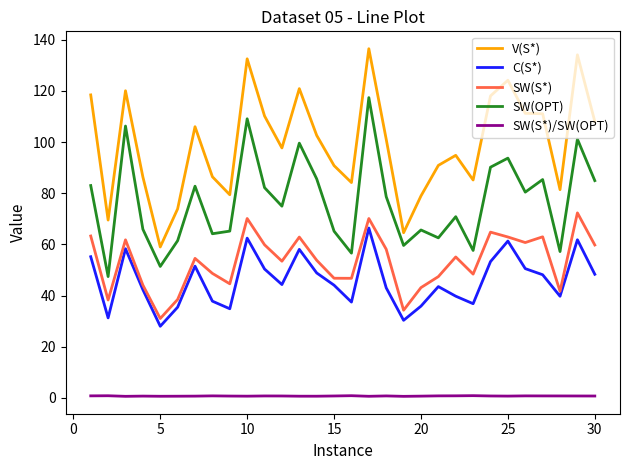

What is the highest value of the SW(OPT) series?

117.4